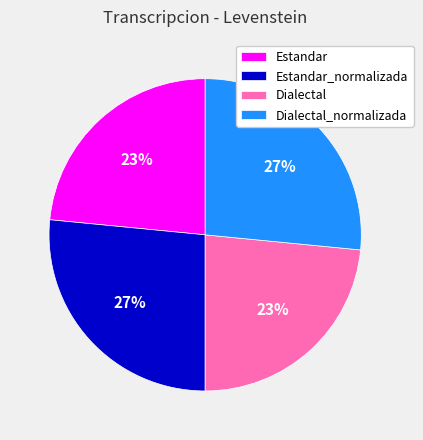

True or false: Estandar_normalizada accounts for 27% of the total.

True